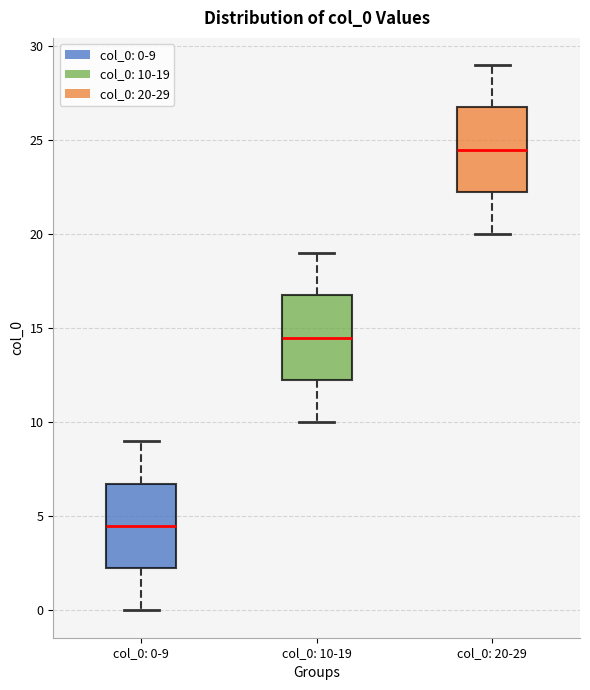

Where does the lower whisker of the box for col_0: 10-19 end on the y-axis? The values are not printed on the chart, so give them approximately, as read against the axis.

10.0